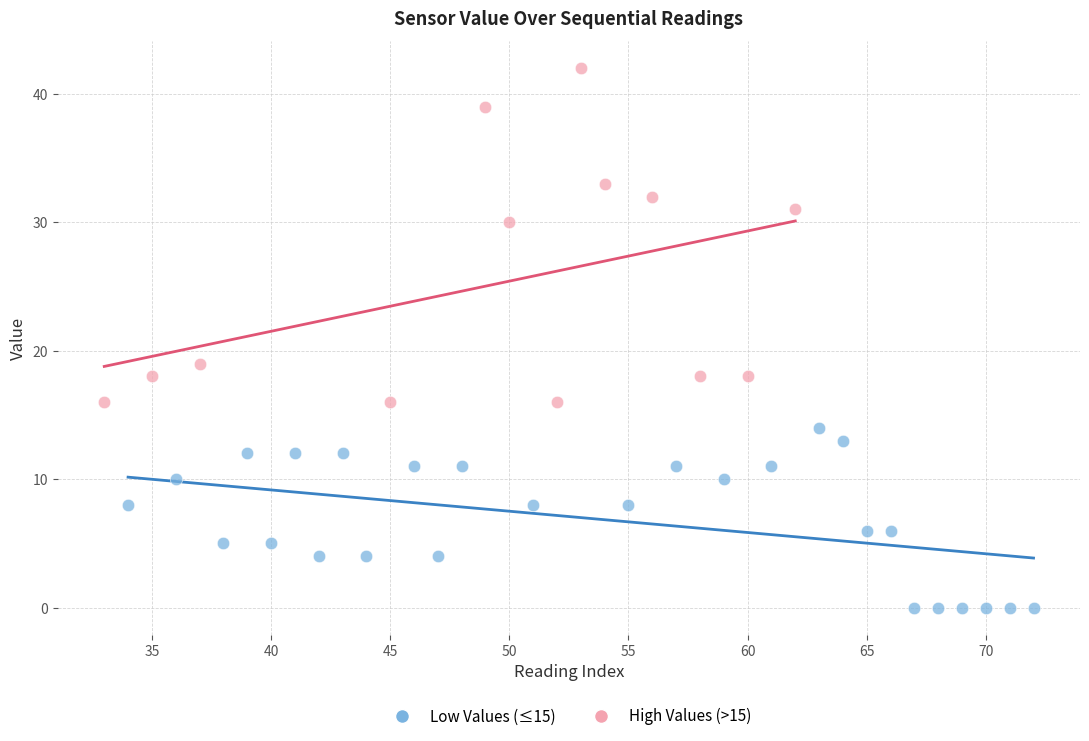

Which series has the largest Y range (max minus min)?

High Values (>15)